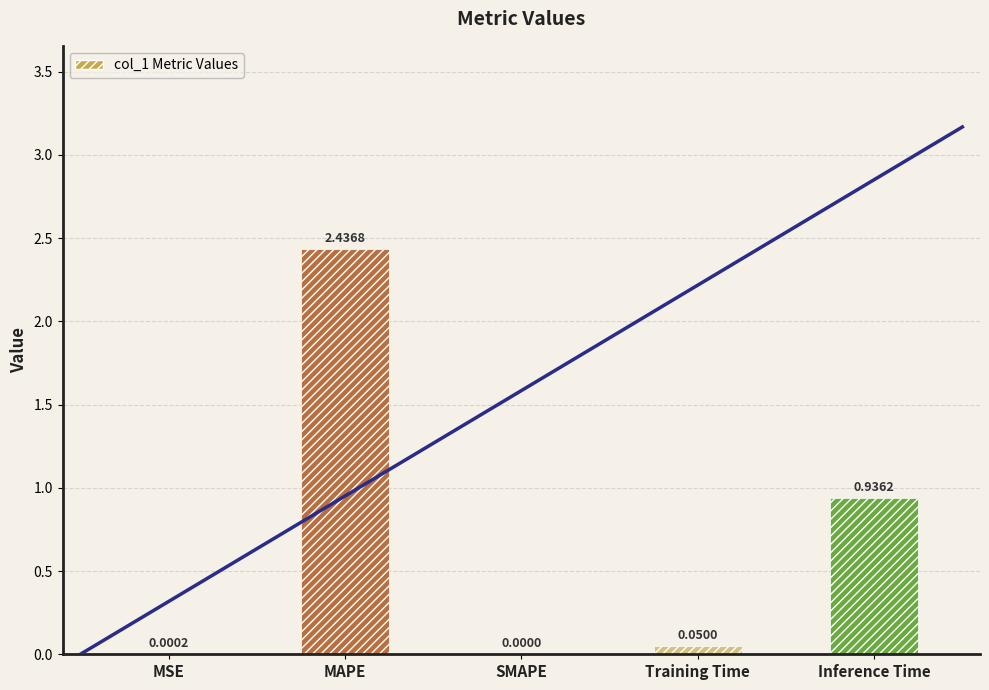

The chart shows a value of 0.2 at Inference Time. True or false?

False